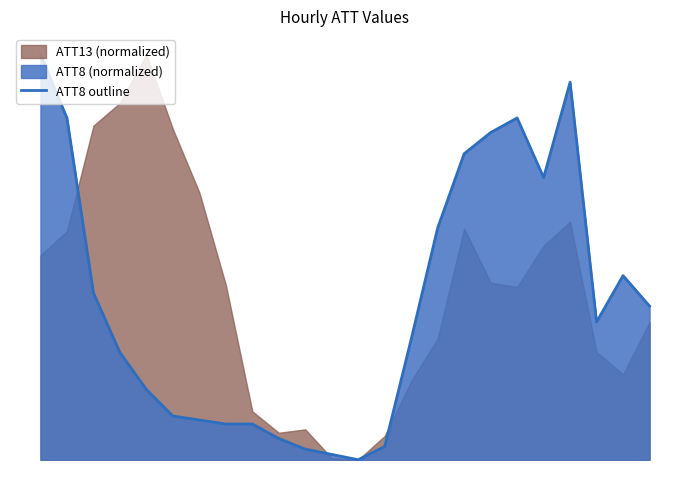

The chart shows a value of 0.0 at 11. True or false?

True